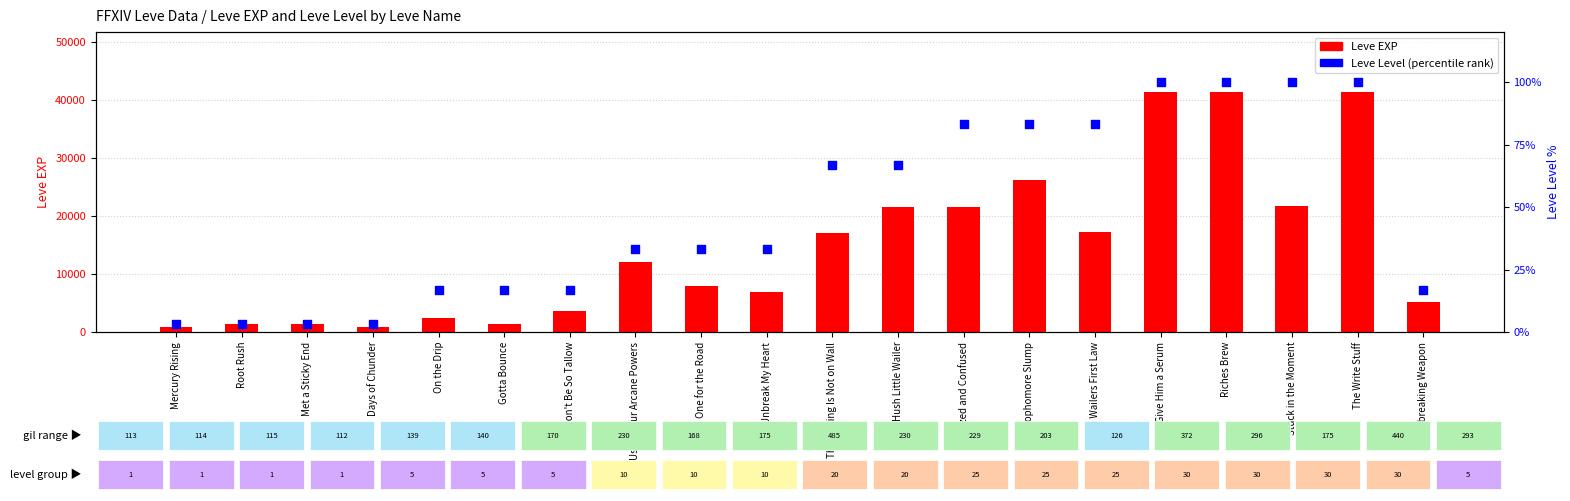

Is the value of Leve Level (percentile) at Mercury Rising greater than the value of Leve EXP at Glazed and Confused?

No